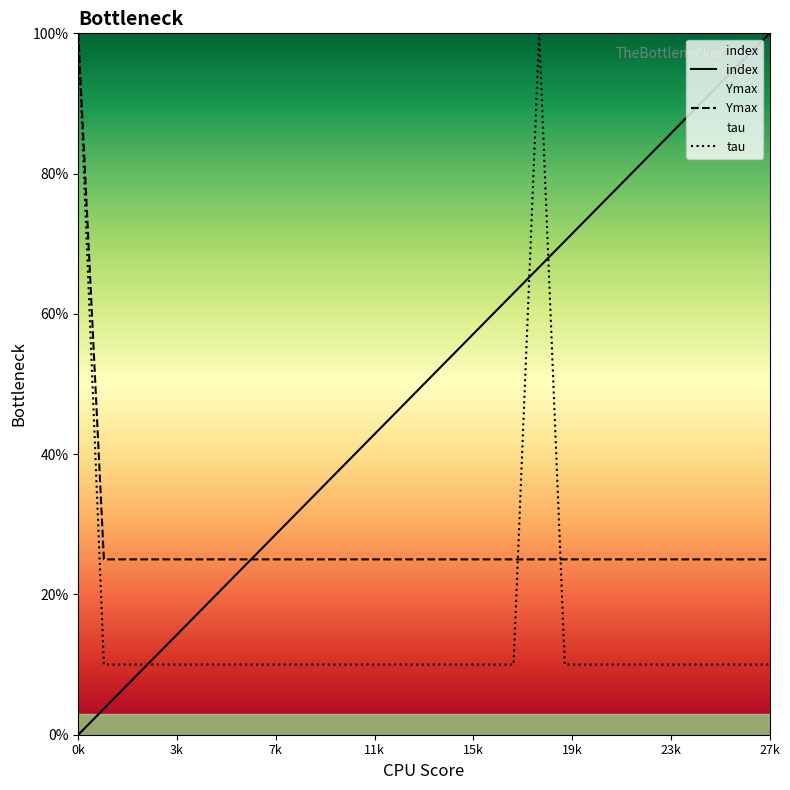

List the series in order of their peak value, highest first.

index, Ymax, tau